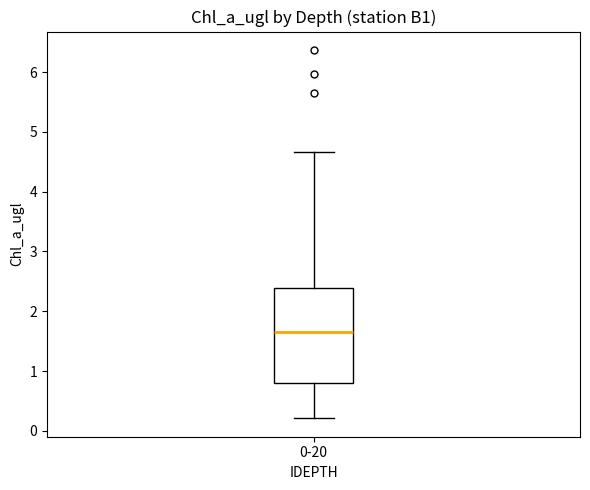

Transcribe this box plot: give where the median line is, the range the box spans, and where the two whiskers end, as read against the y-axis. The values are not printed on the chart, so give them approximately, as read against the axis.

median 1.6, box 0.8 to 2.4, whiskers 0.2 to 4.7